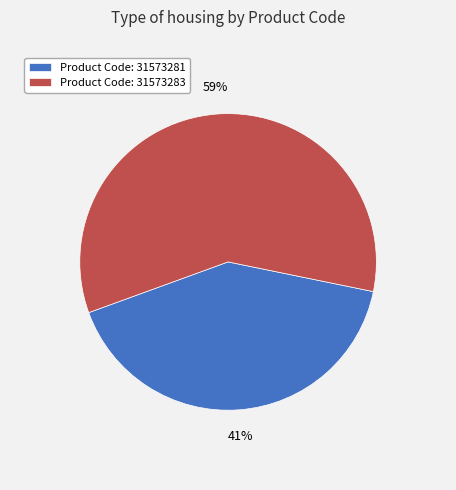

Is the sum of Product Code: 31573283 and Product Code: 31573281 greater than half?

Yes